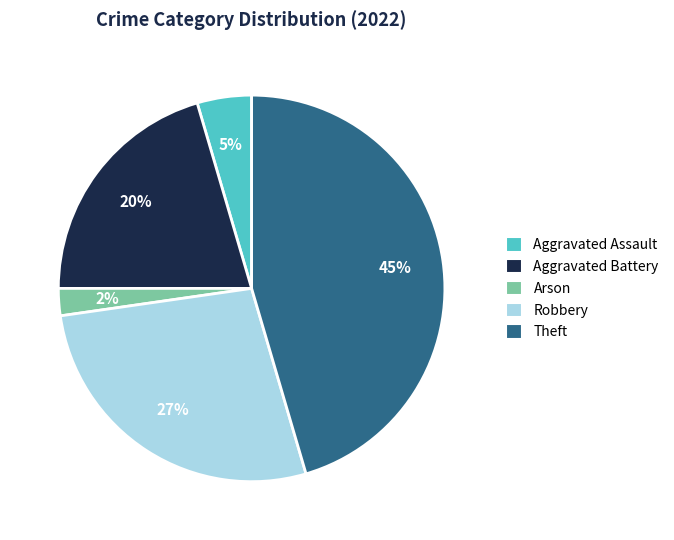

Do Robbery and Aggravated Battery together represent more than half of the pie?

No